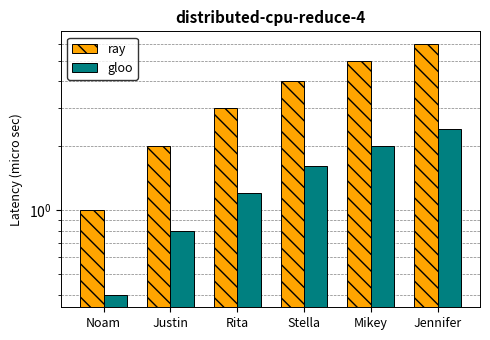

True or false: ray has a value of 1.5 at Noam.

False